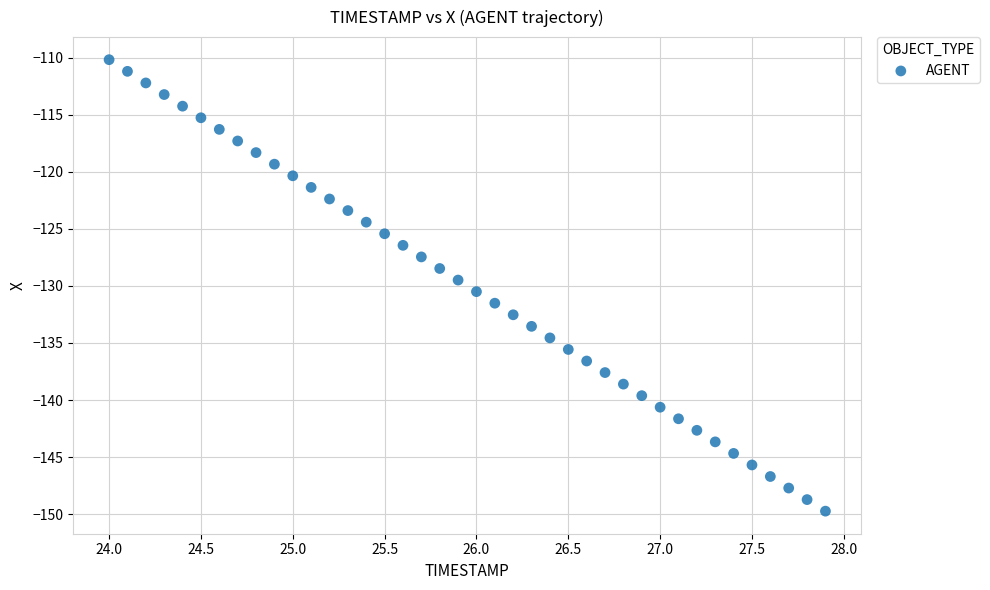

What is the range of Y values (max minus min)?

39.6